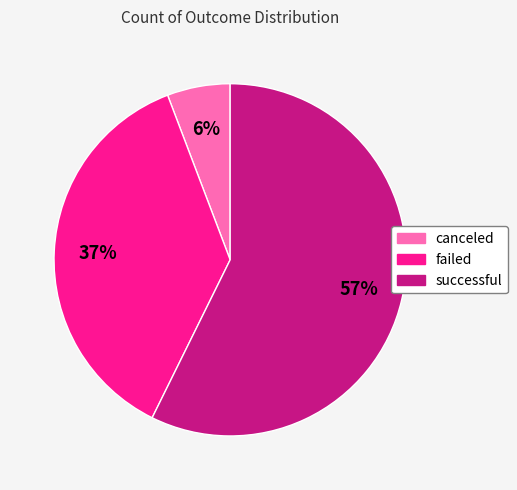

What is the smallest slice in the pie chart?

canceled